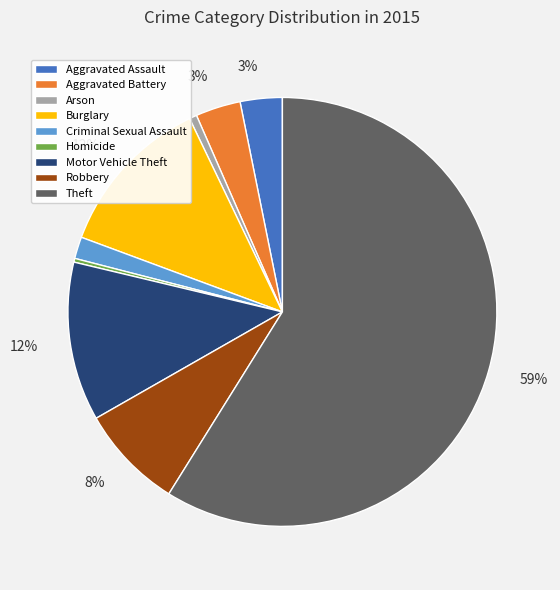

Does Arson account for over 50% of the chart?

No